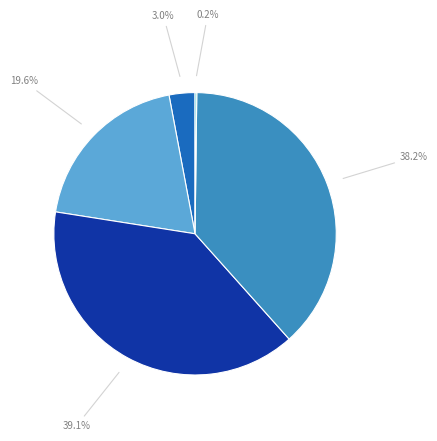

Is there a majority slice in this chart?

No